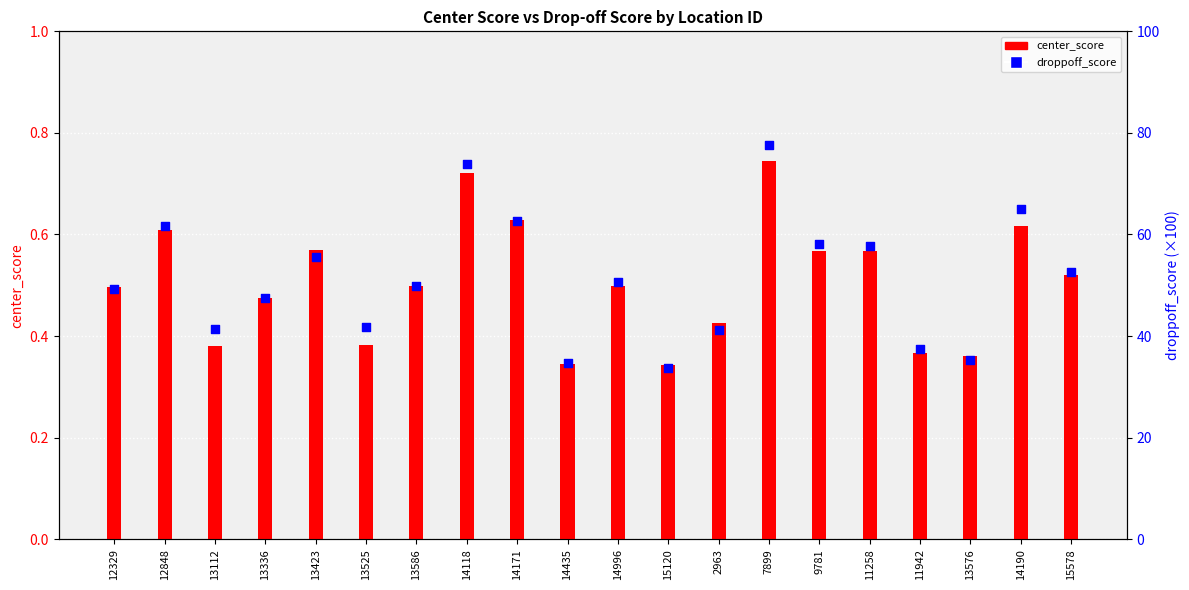

Which series reaches the maximum Y coordinate?

droppoff_score